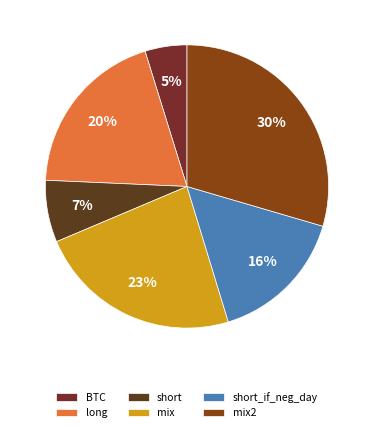

Is it true that BTC is 1% of the pie?

False